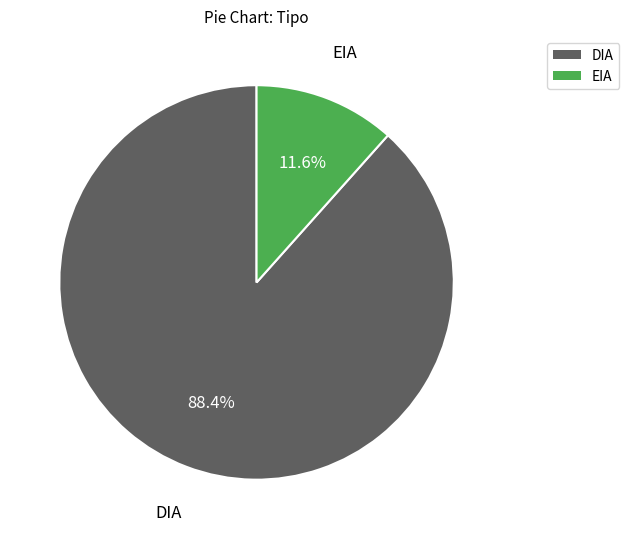

Is there a majority slice in this chart?

Yes